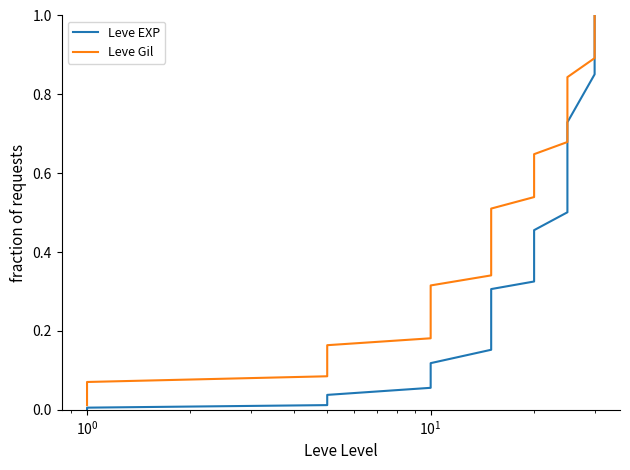

Is it true that Leve Gil equals 1.5 at 37?

False